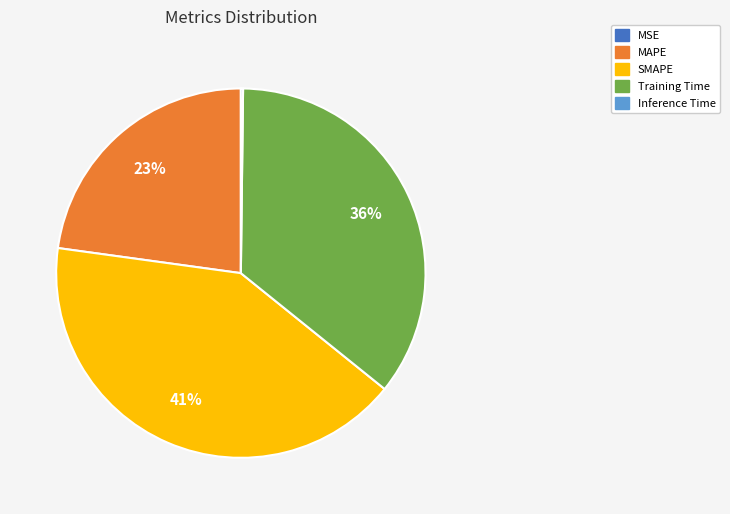

Does SMAPE account for over 50% of the chart?

No